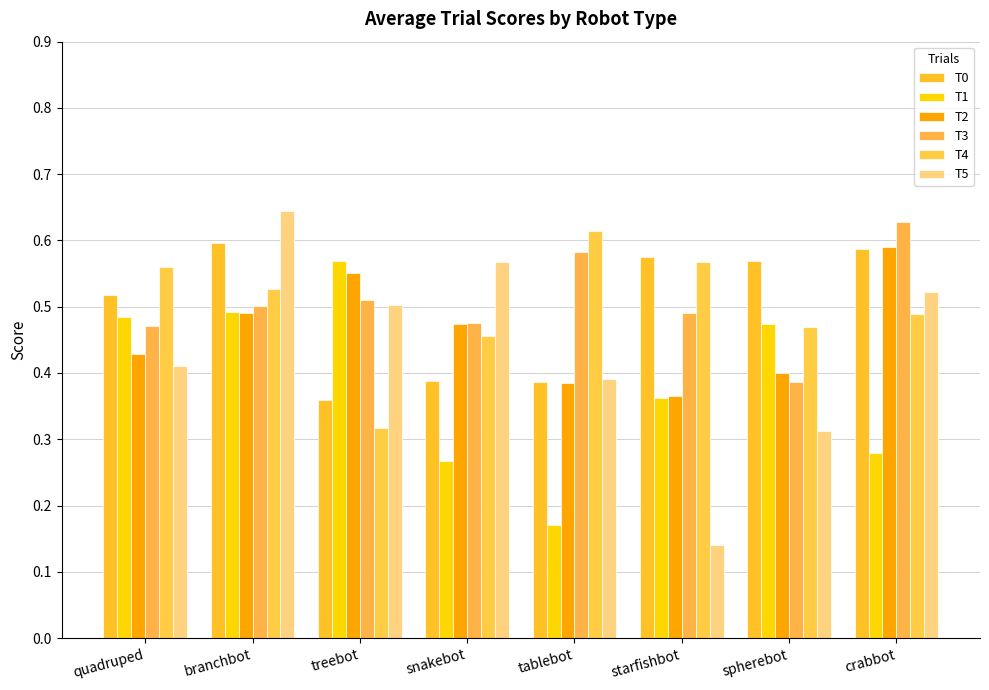

How many data points does each series have?

8